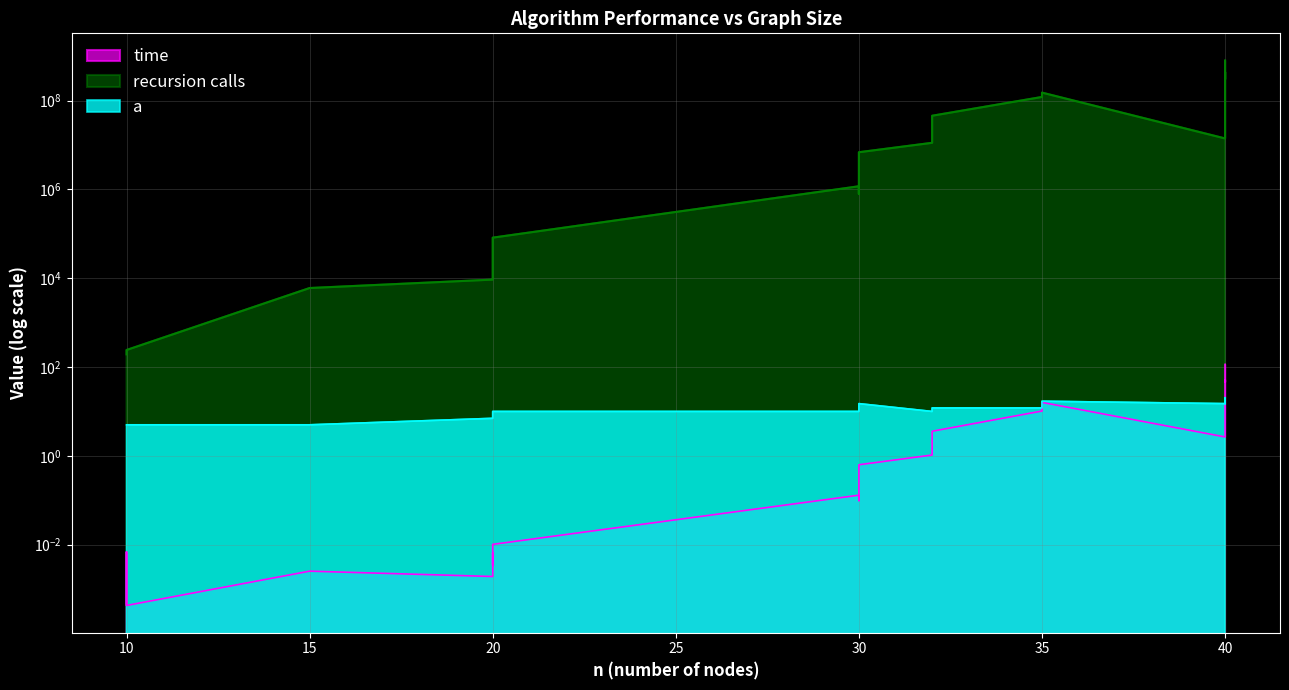

Which series changed the most between 10 and 30?

recursion calls